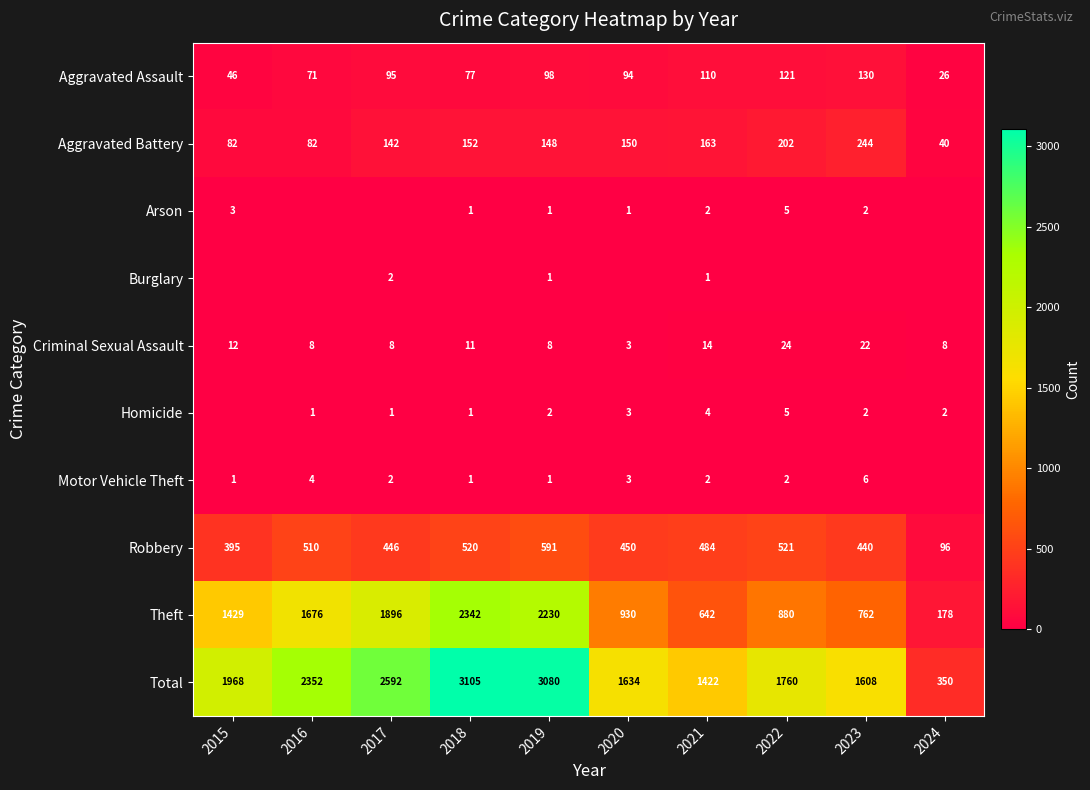

At which category is the sum across all series the highest?

2018